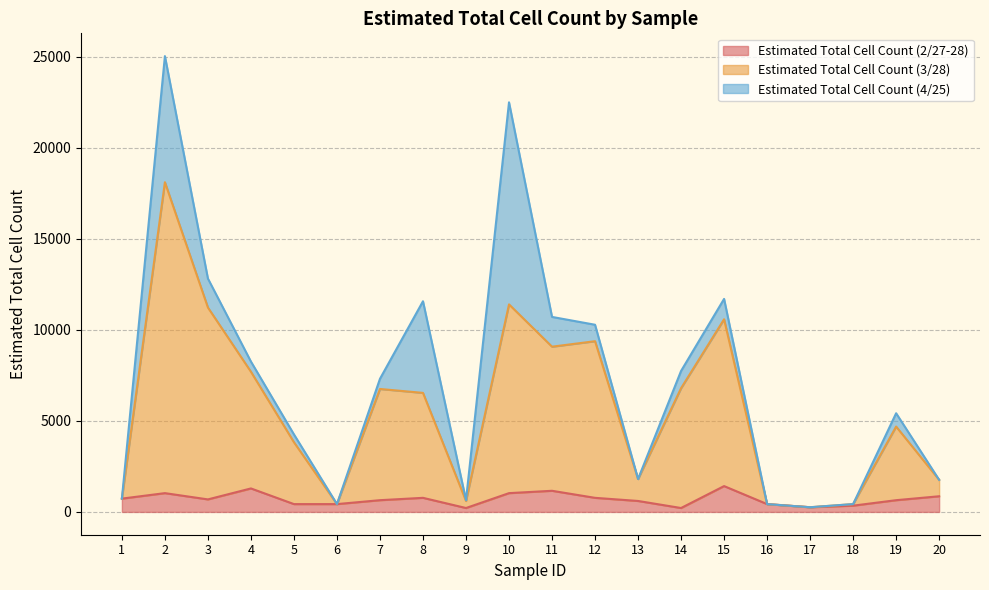

At how many categories does at least one series exceed 14430?

1